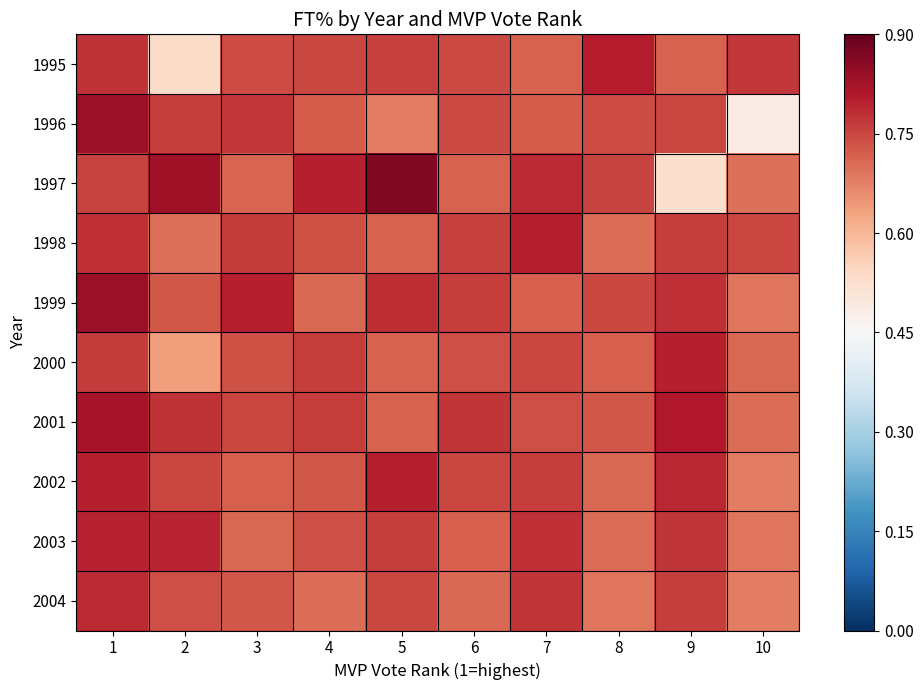

At how many categories does at least one series exceed 0?

10